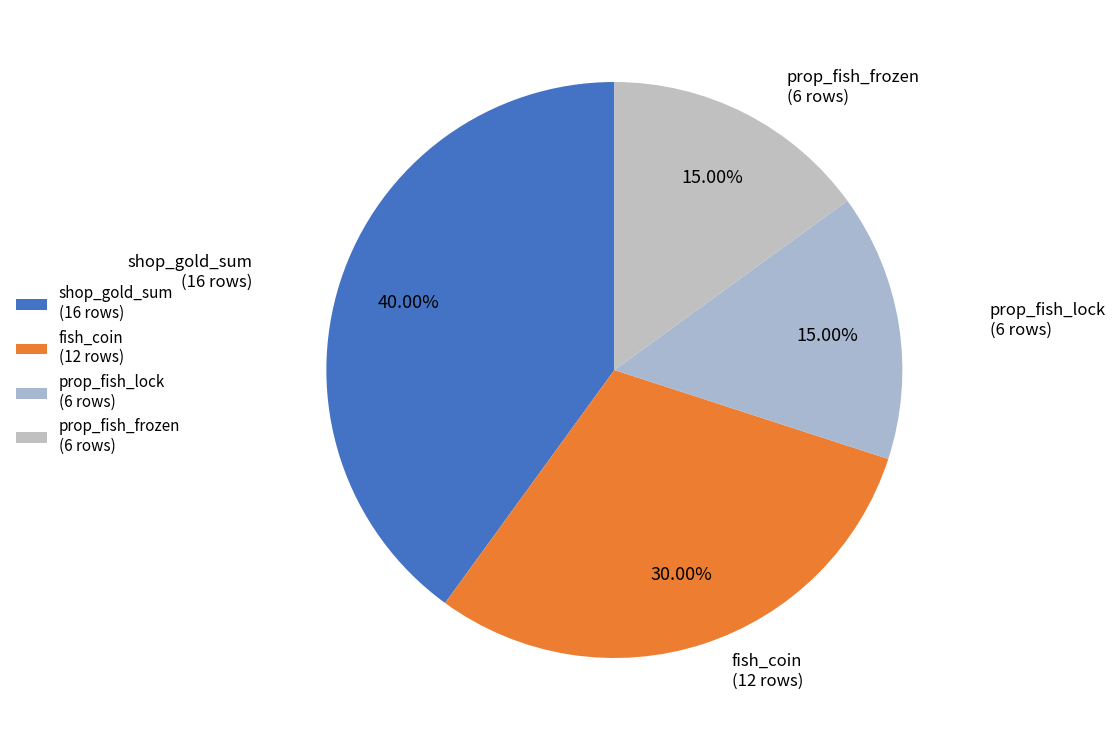

To the nearest percent, what portion does prop_fish_lock represent?

15%